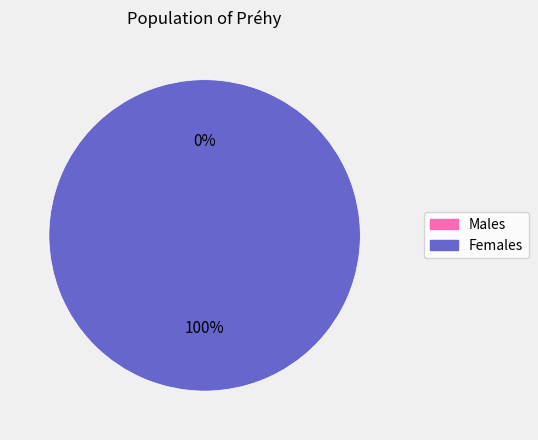

To the nearest percent, what is the combined percentage of 1 and 0?

100%